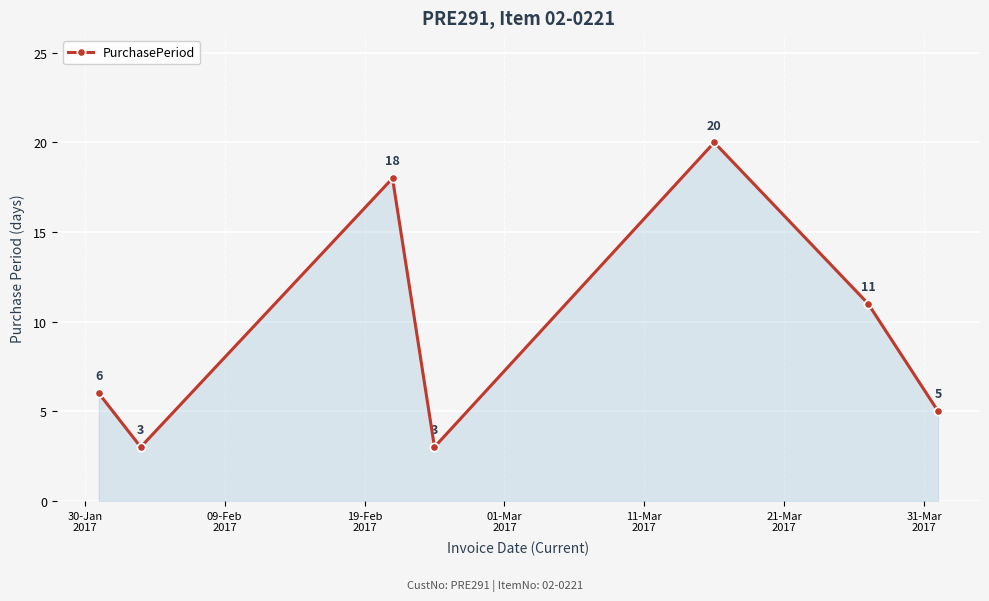

Does the chart display data point markers on the line(s)?

Yes